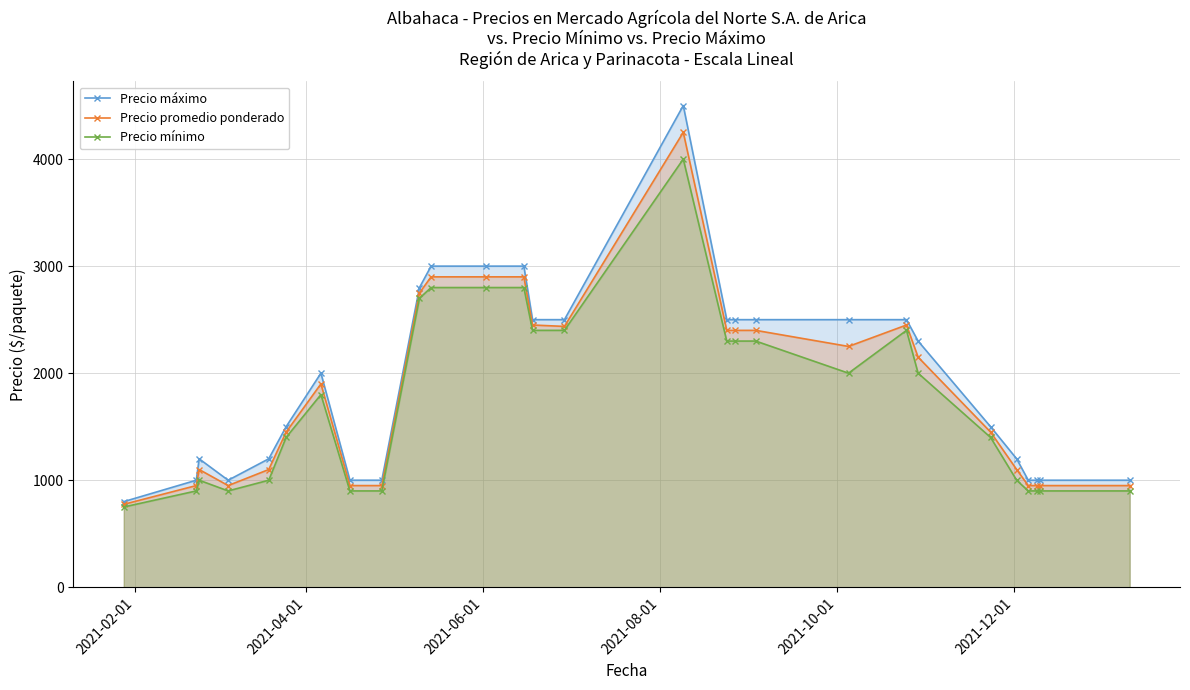

How many interior local valleys does the Precio máximo series have?

1